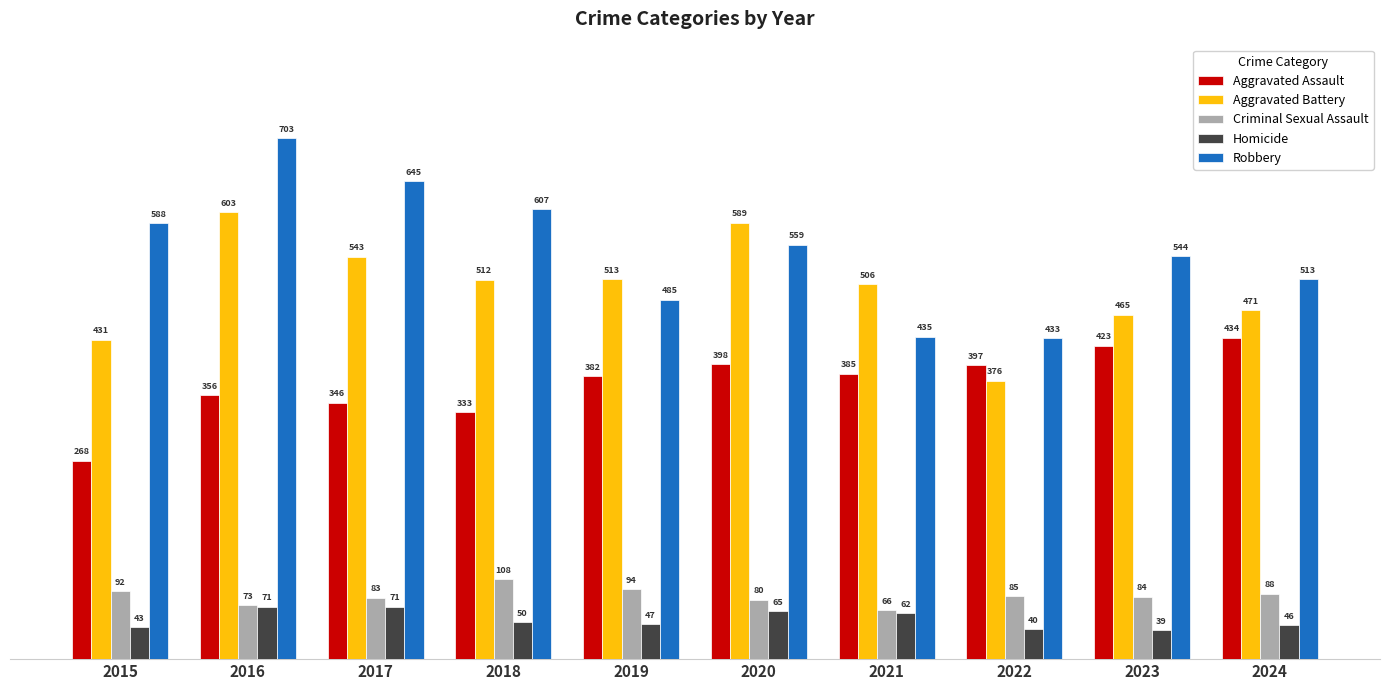

How many bars are there in total?

50